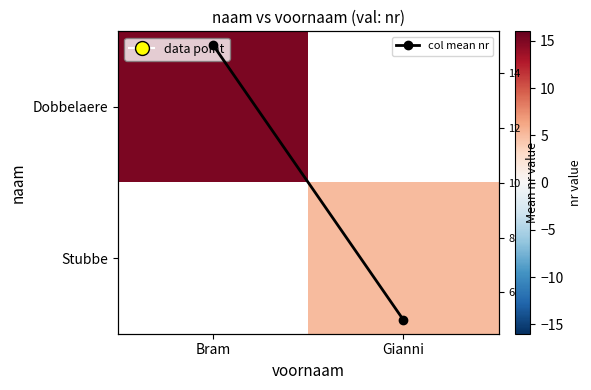

Which series has the largest total across all categories?

col mean nr